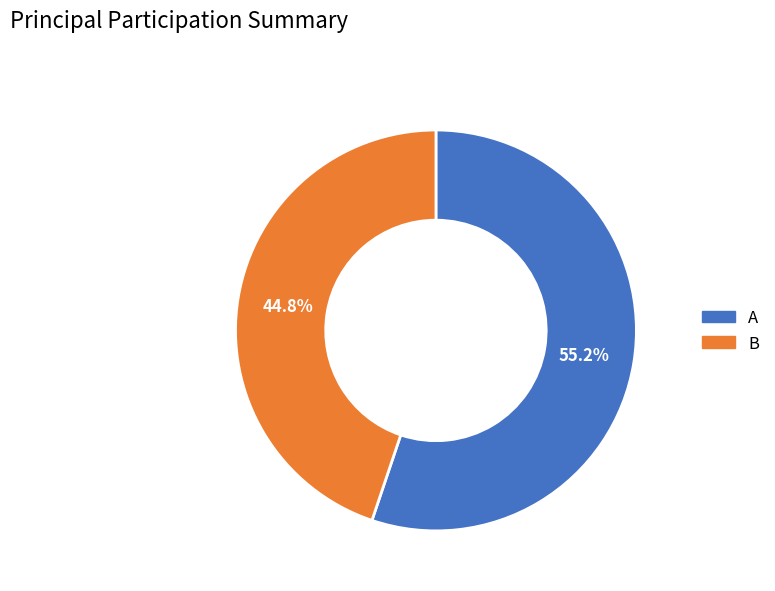

To the nearest percent, what is the difference between the A and B slice percentages?

10%